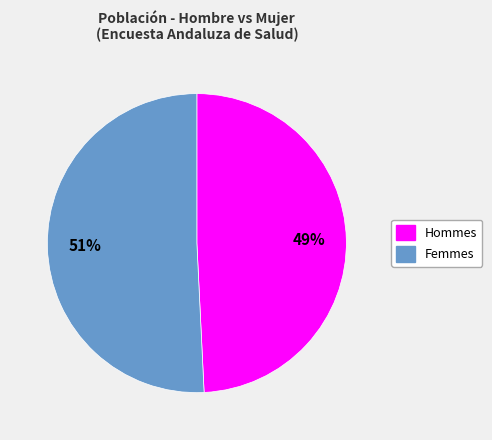

Does any single category account for the majority?

Yes